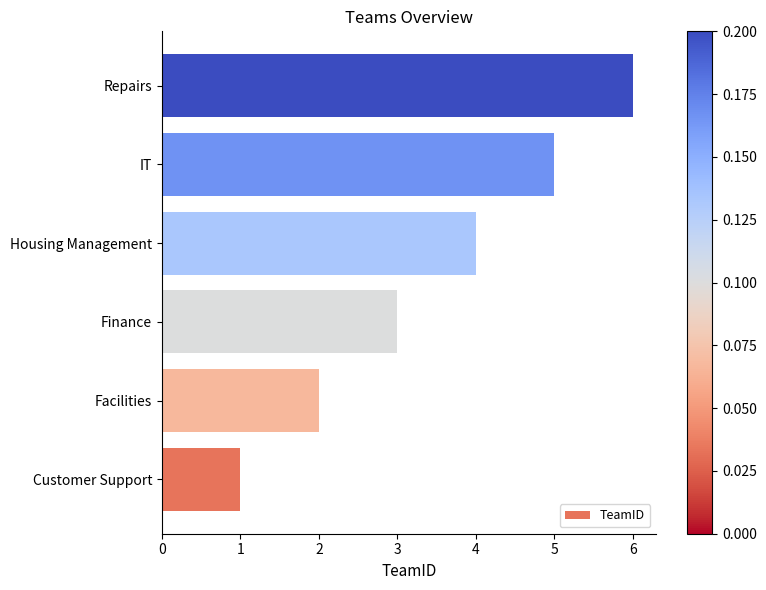

Between Housing Management and Customer Support, which is larger?

Housing Management